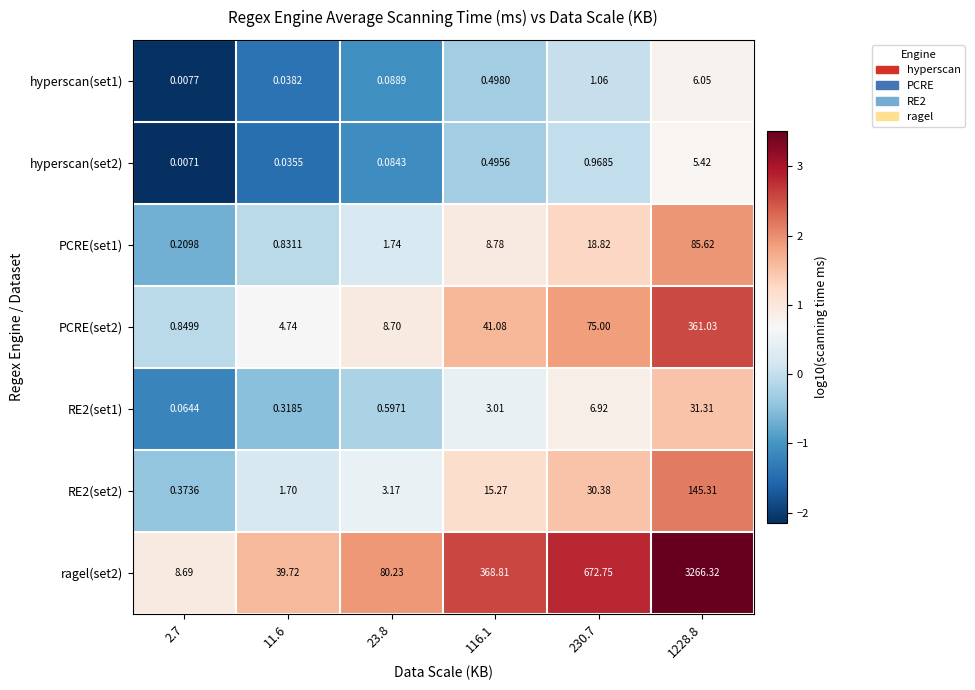

Is the value of hyperscan(set1) at 1228.8 greater than the value of ragel(set2) at 23.8?

No